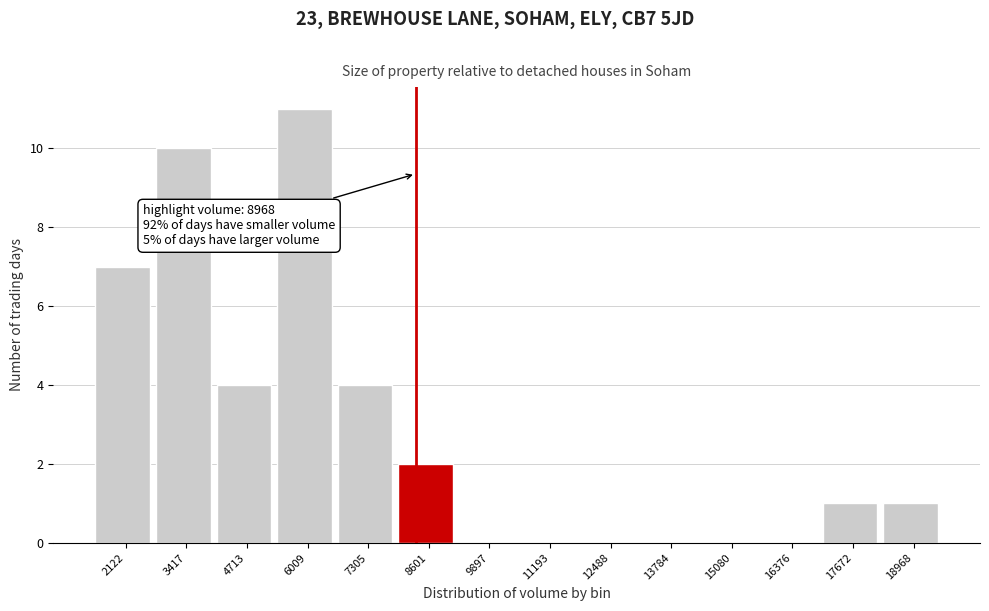

Reading left to right, what are all the values shown in this chart?

2122=7	3417=10	4713=4	6009=11	7305=4	8601=2	9897=0	11193=0	12488=0	13784=0	15080=0	16376=0	17672=1	18968=1